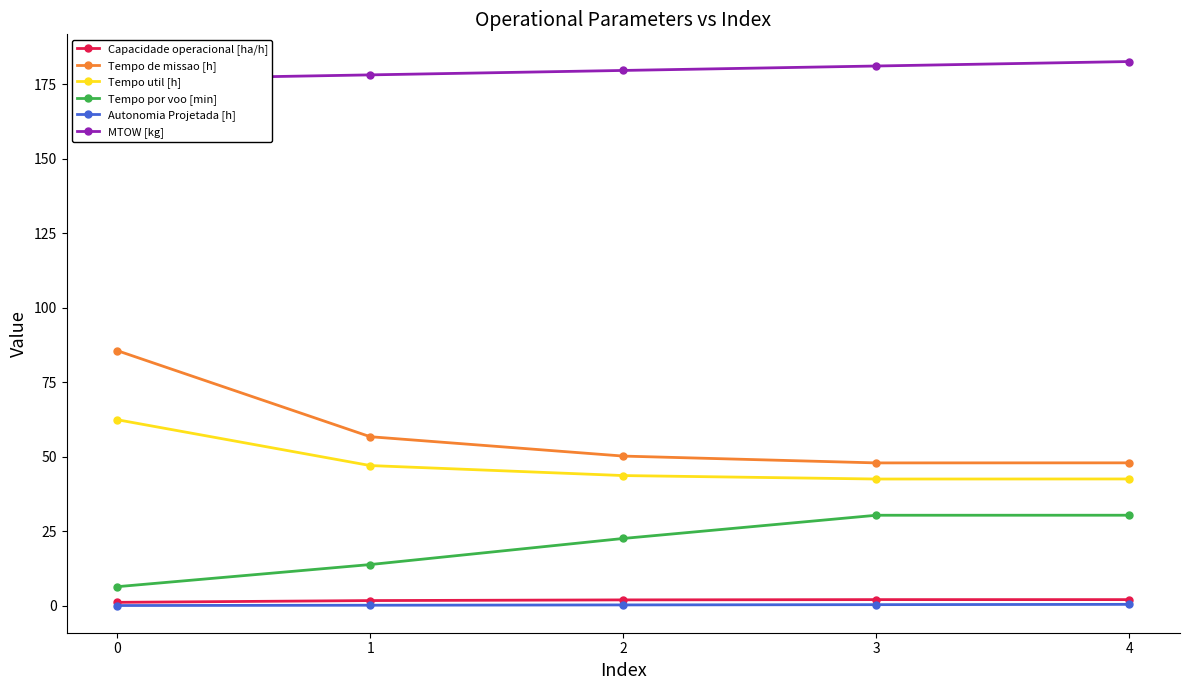

The Tempo por voo [min] series shows 30.4 at 4. True or false?

True